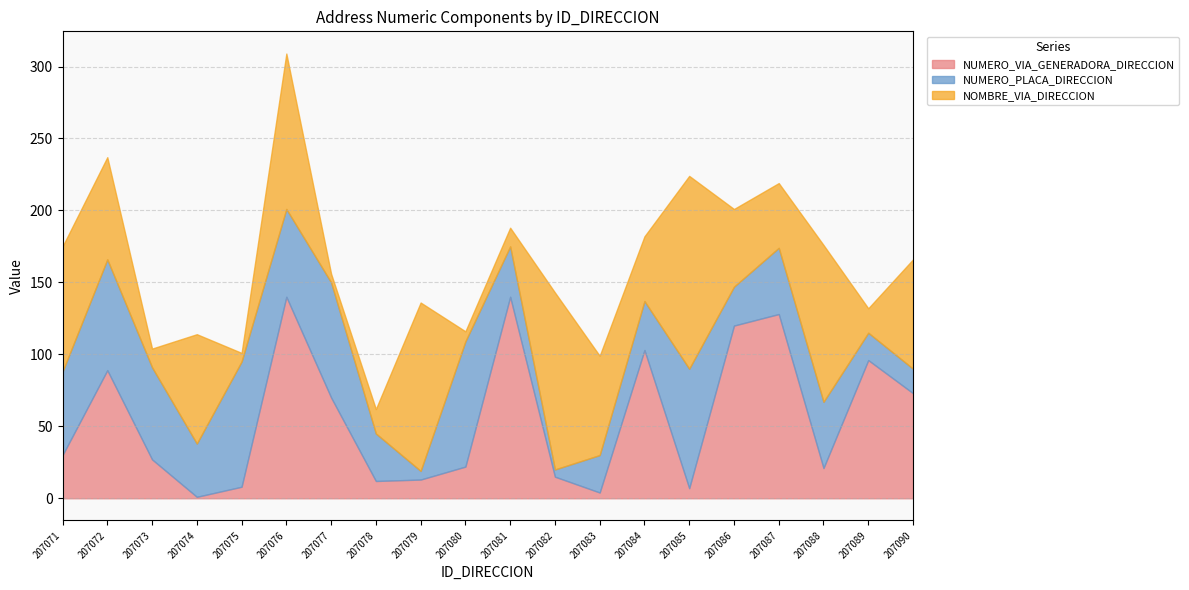

Rank the categories by NOMBRE_VIA_DIRECCION value from highest to lowest.

207085, 207082, 207079, 207088, 207076, 207071, 207074, 207090, 207072, 207083, 207086, 207084, 207087, 207078, 207089, 207073, 207081, 207080, 207075, 207077